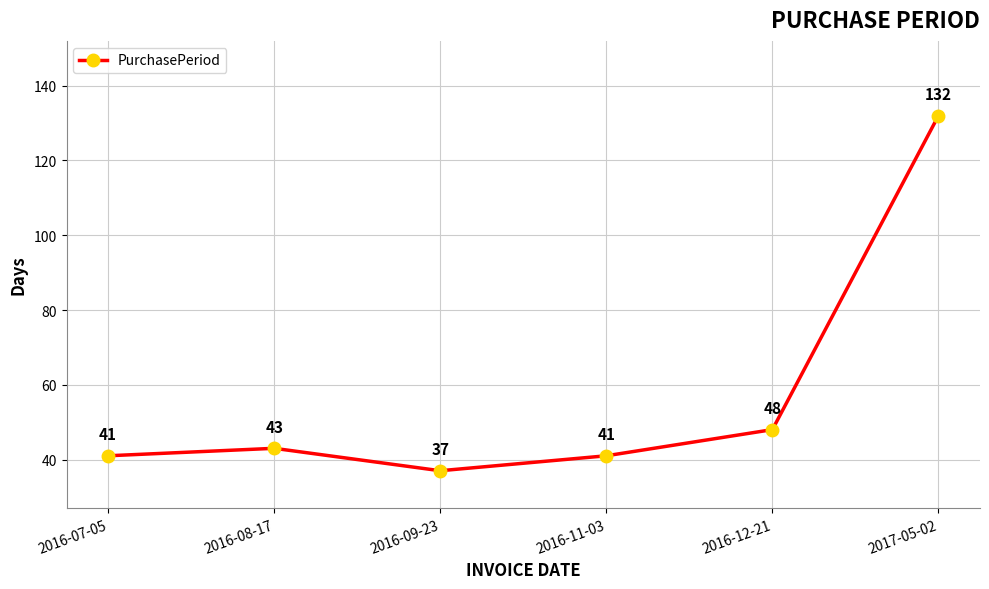

What is the ratio of the value at 2017-05-02 to the value at 2016-07-05?

3.2